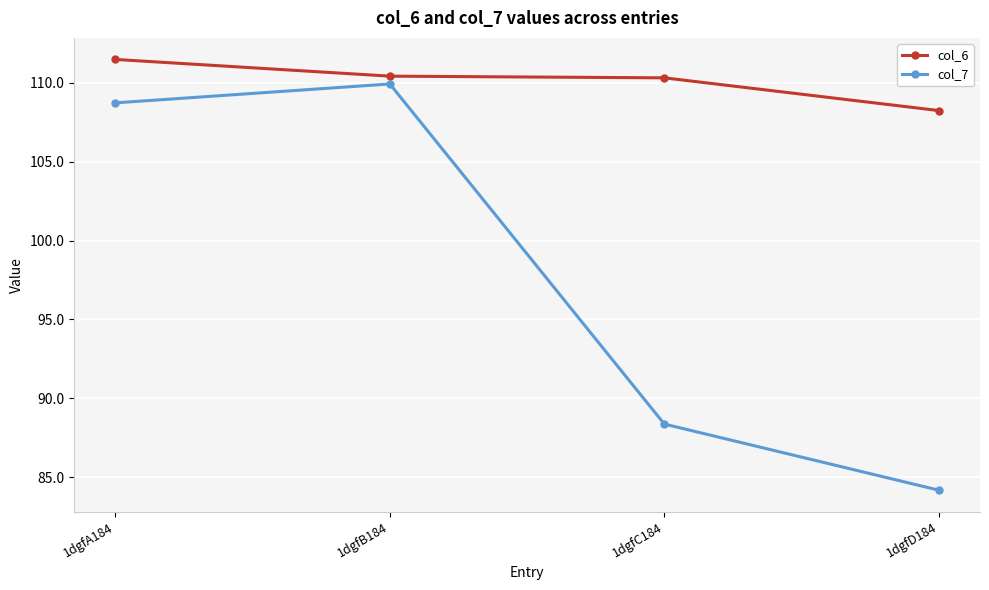

True or false: col_6 and col_7 intersect in this chart.

False